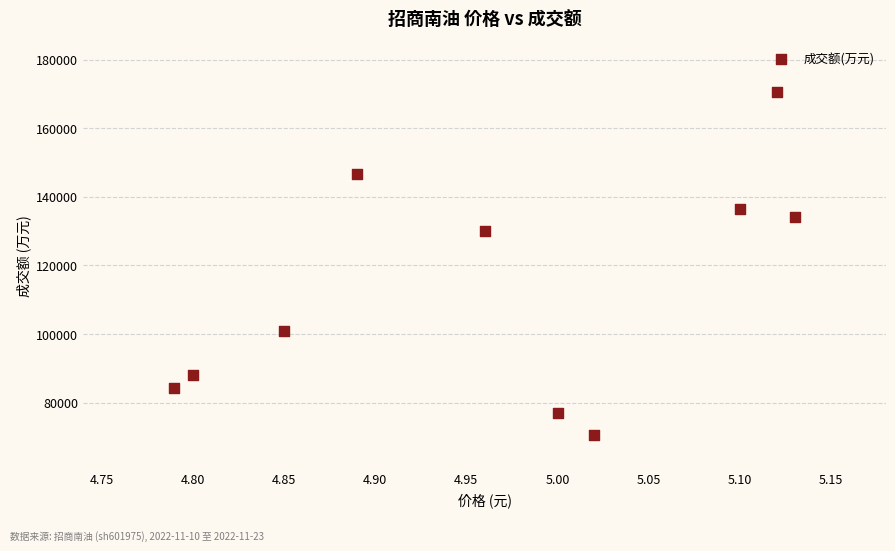

What Y value in the scatter plot is closest to 120534?

129905